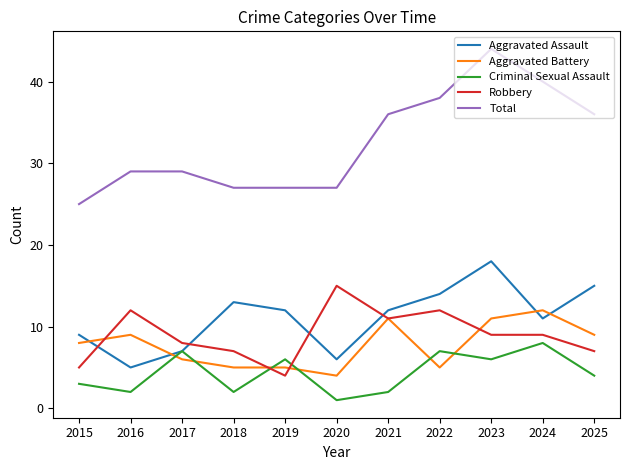

True or false: Aggravated Assault and Total intersect in this chart.

False